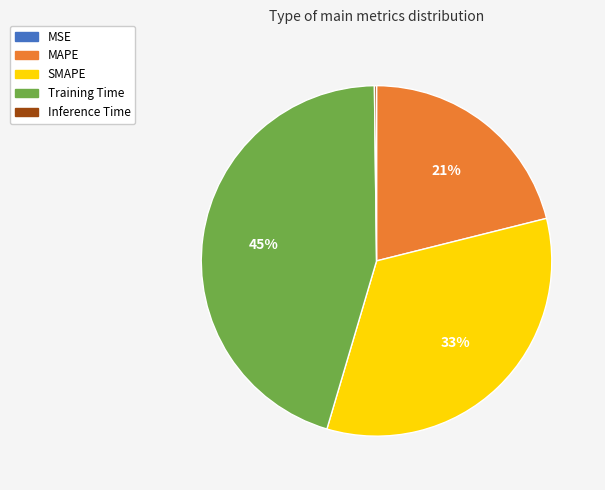

To the nearest percent, what is the average slice percentage?

20%